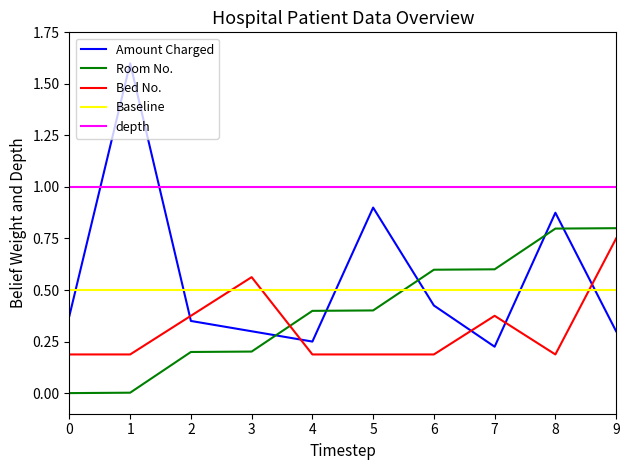

True or false: depth and Room No. intersect in this chart.

False